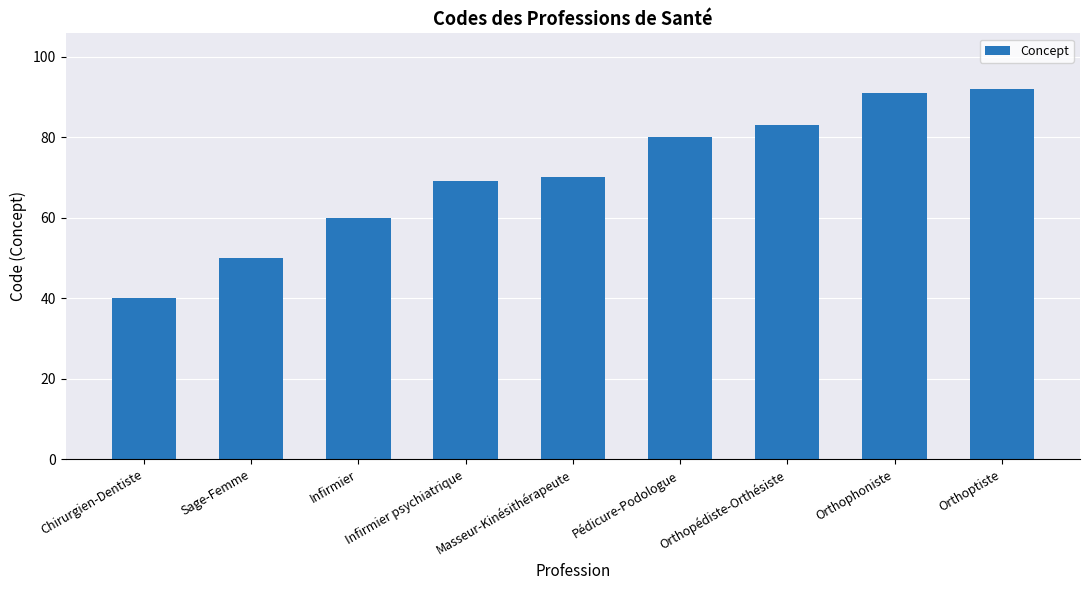

What is the greatest value displayed?

92